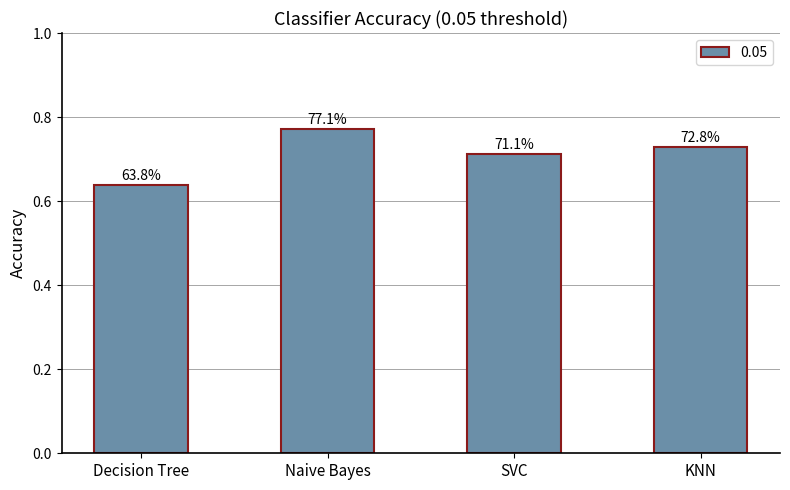

Rank the categories by value from highest to lowest.

Naive Bayes, KNN, SVC, Decision Tree